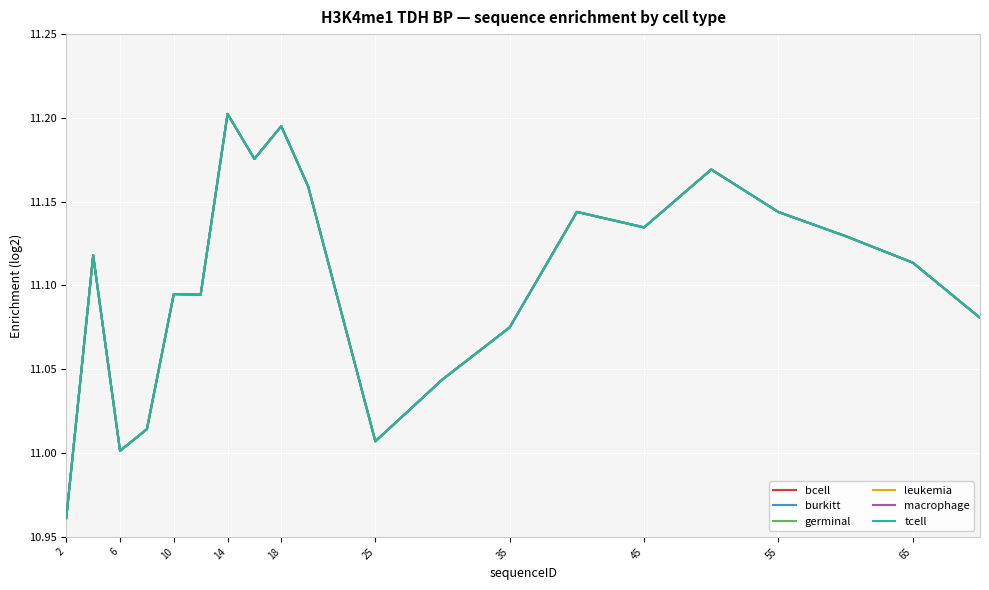

Does the chart have visible grid lines?

Yes